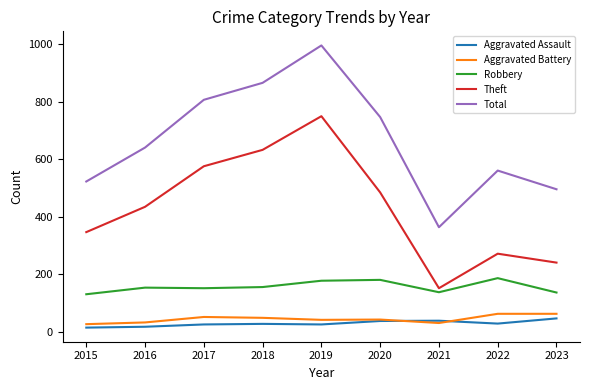

In Theft, how many points are lower than both neighbors (excluding endpoints)?

1